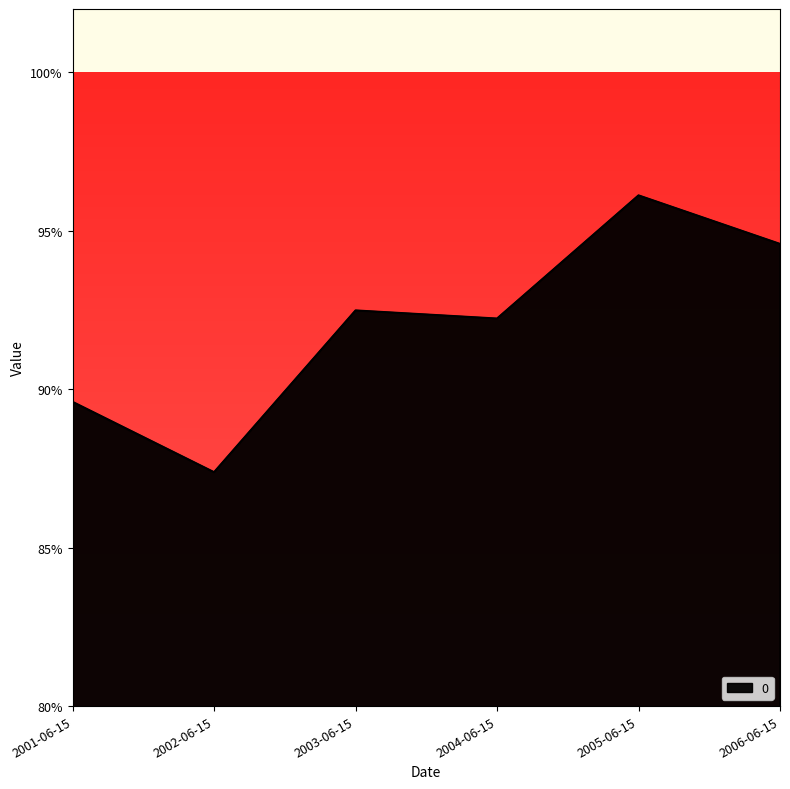

Does the chart have visible grid lines?

No